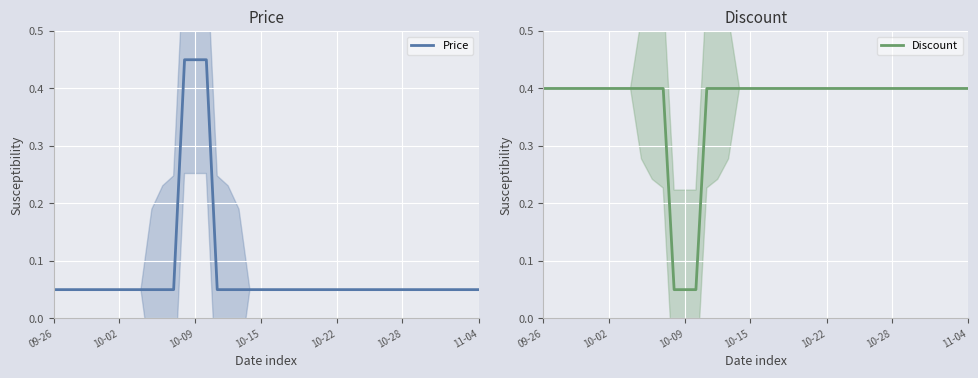

Read the Price value at 16.

0.1